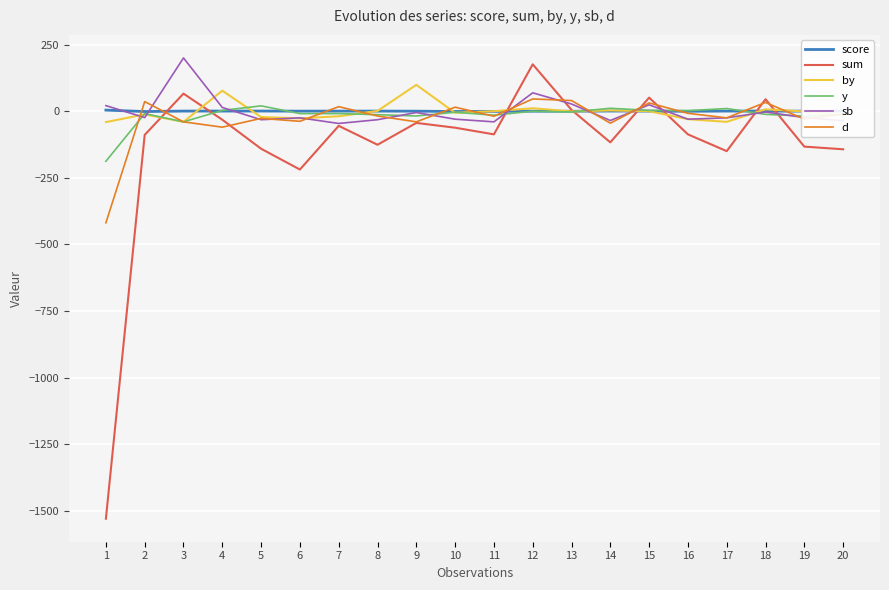

True or false: by has a value of -12.0 at 2.

True